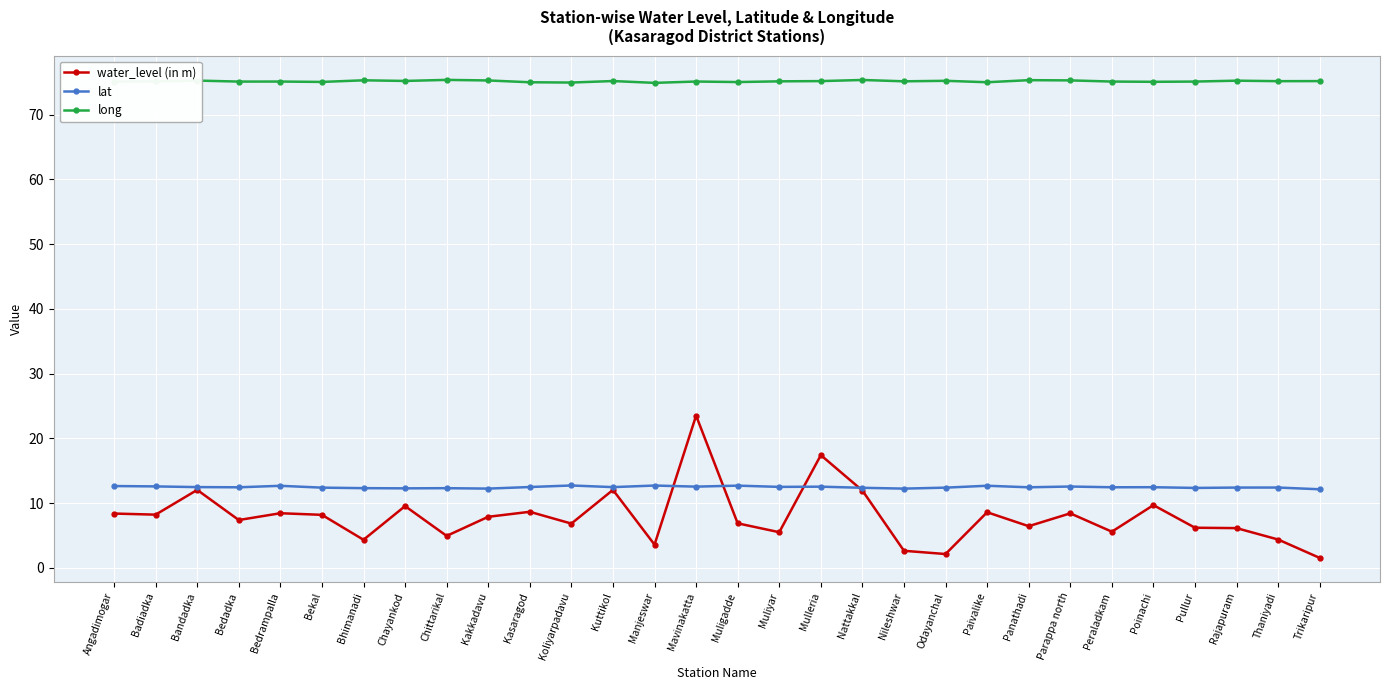

True or false: long and water_level (in m) cross at least once.

False